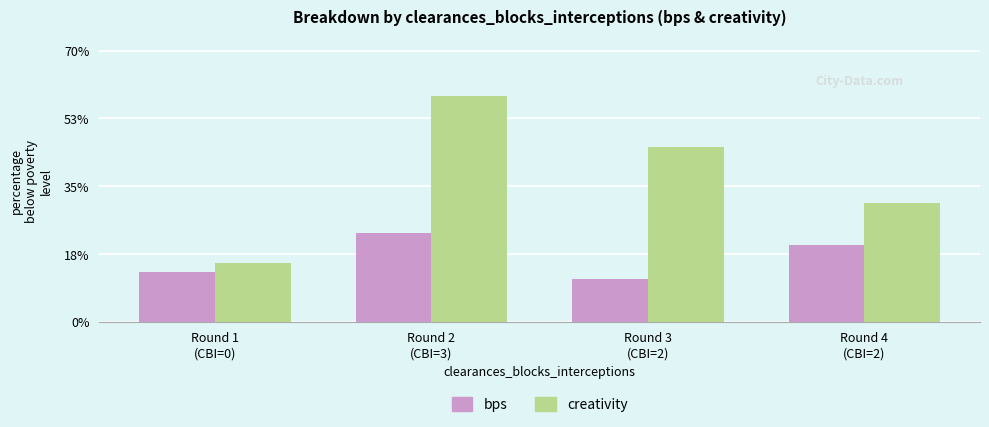

At which category is the sum across all series the highest?

Round 2
(CBI=3)